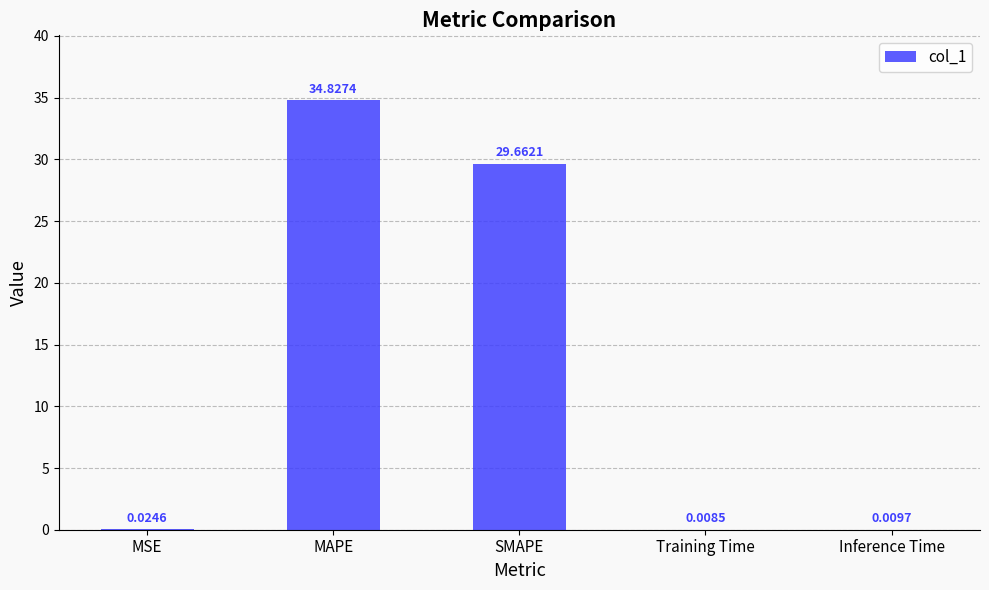

Where is the data nearest to the value 17?

SMAPE